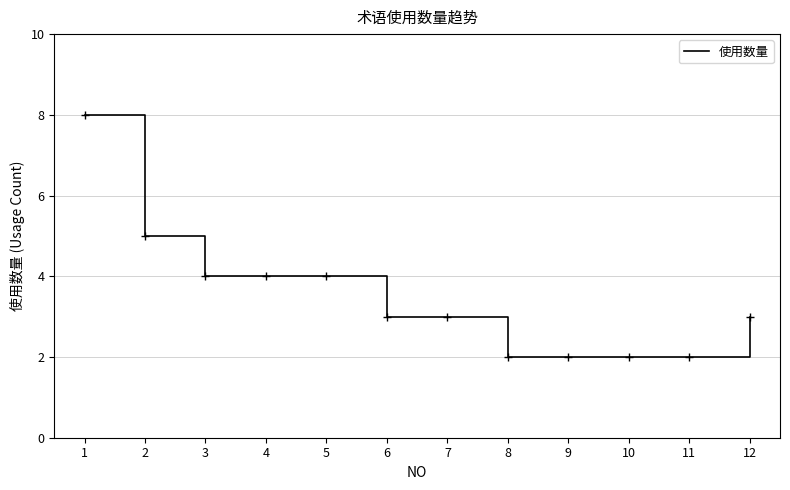

How many lines are shown in the chart?

1